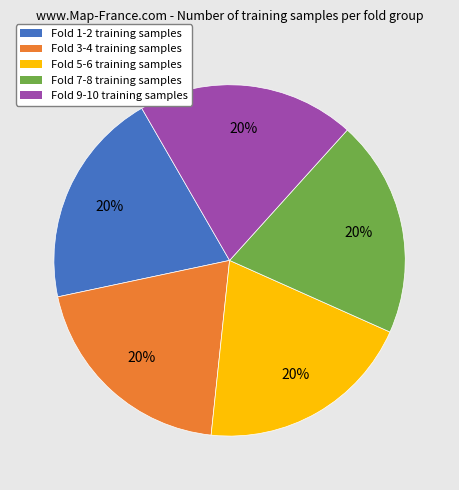

To the nearest percent, what is the average slice percentage?

20%